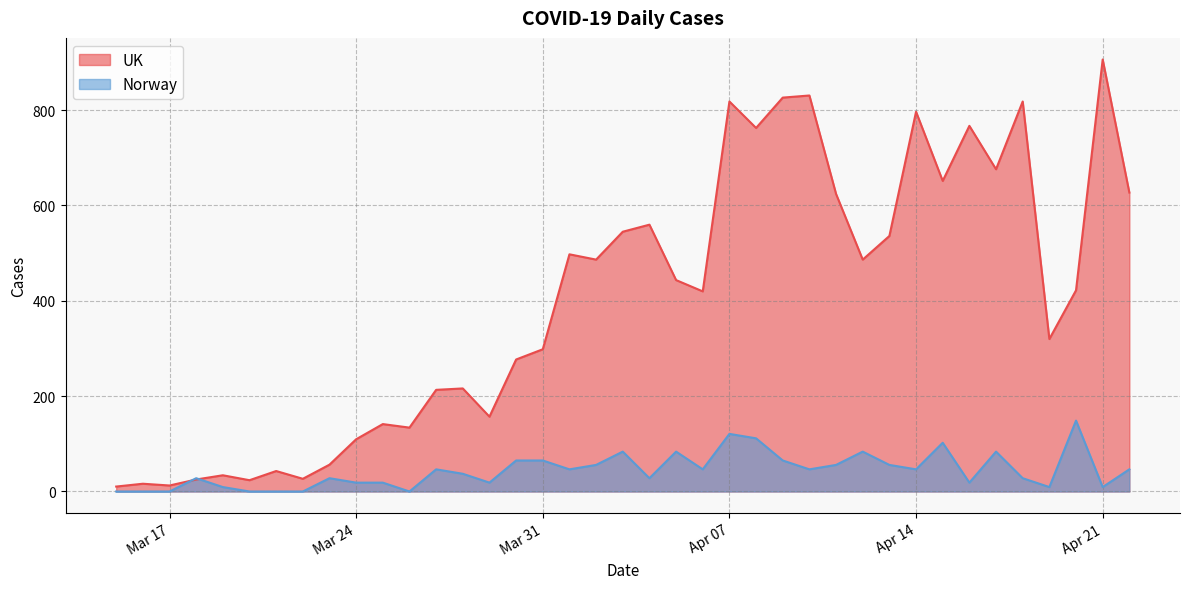

At which category does the chart reach its peak across all series?

Apr 21